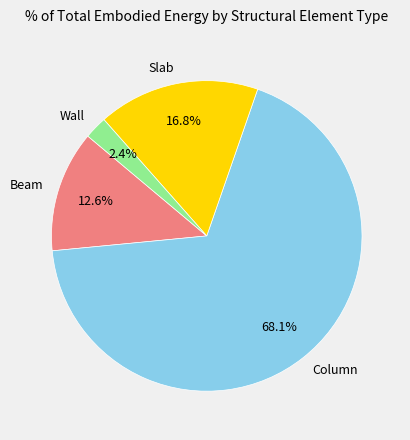

Between Beam and Slab, which is larger?

Slab